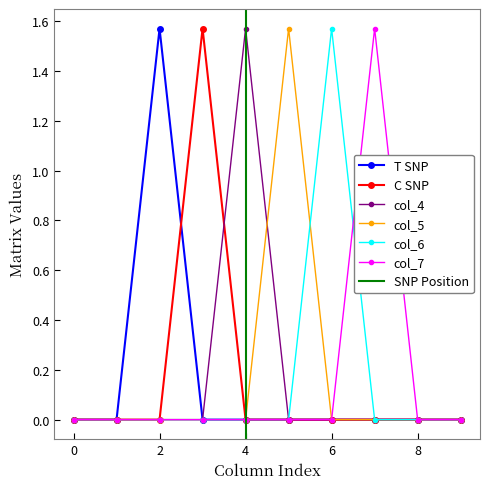

How many distinct data groups are displayed?

6